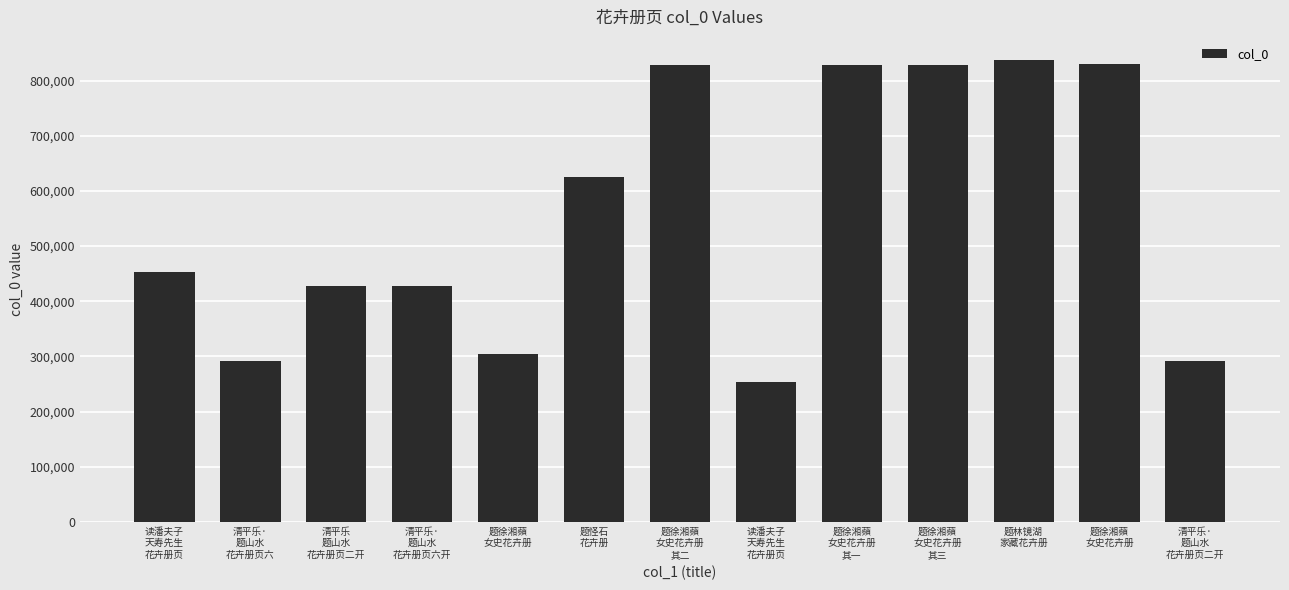

How many data points does each series have?

13